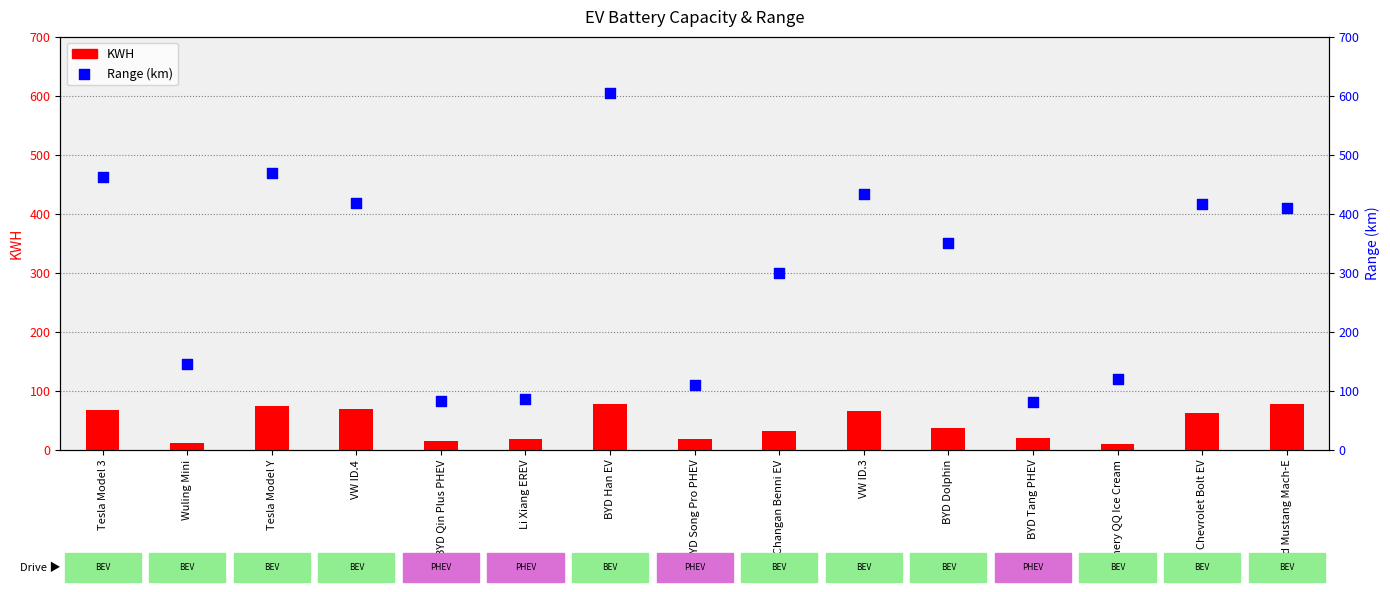

Which series has the largest Y range (max minus min)?

Range (km)